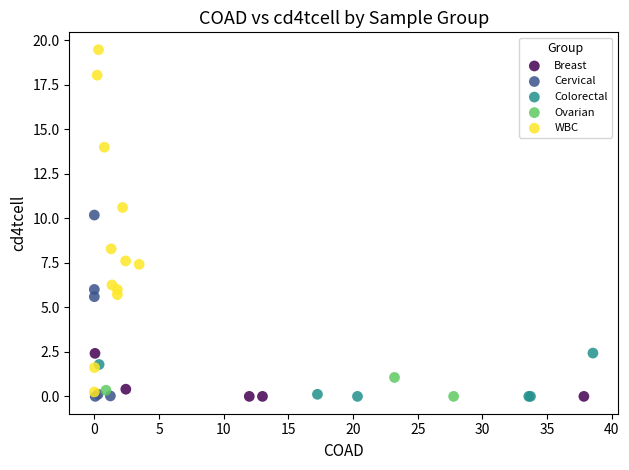

Which series has the largest Y range (max minus min)?

WBC